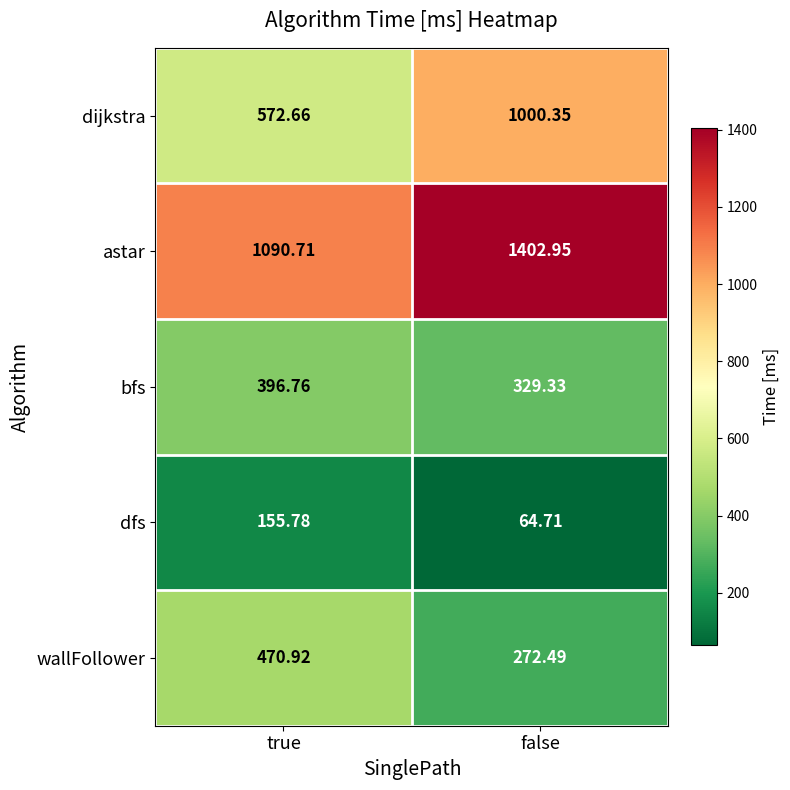

Where is bfs nearest to the value 363?

false